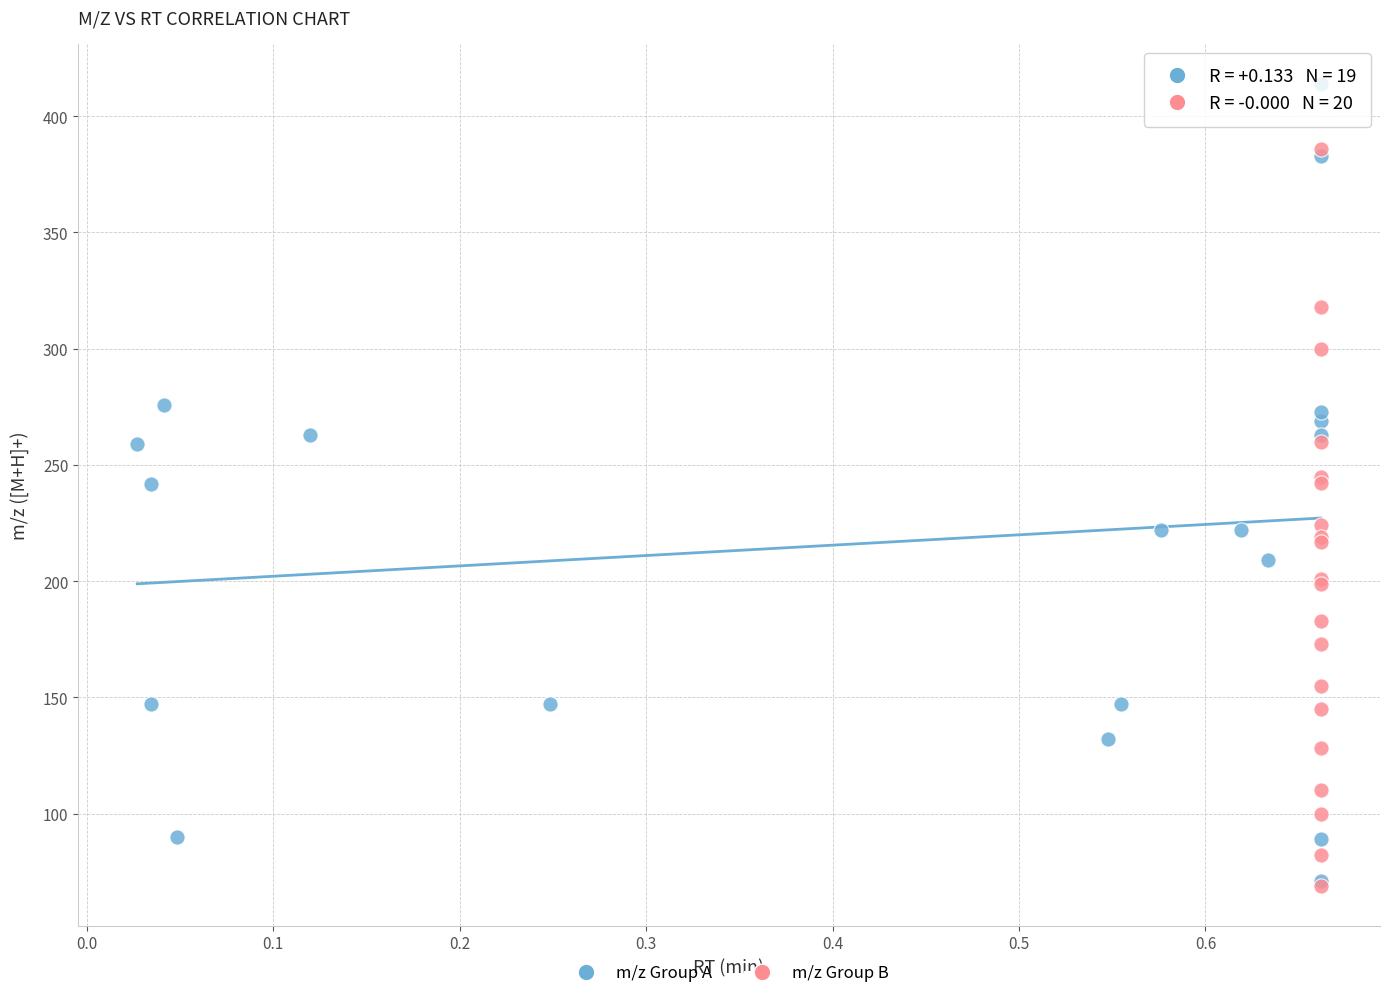

Which series has the largest Y range (max minus min)?

m/z Group A